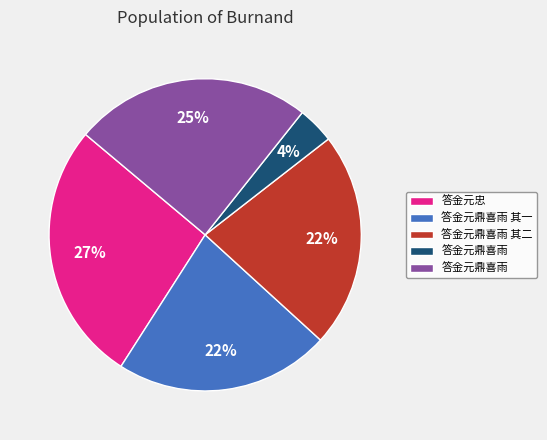

Is there a majority slice in this chart?

No